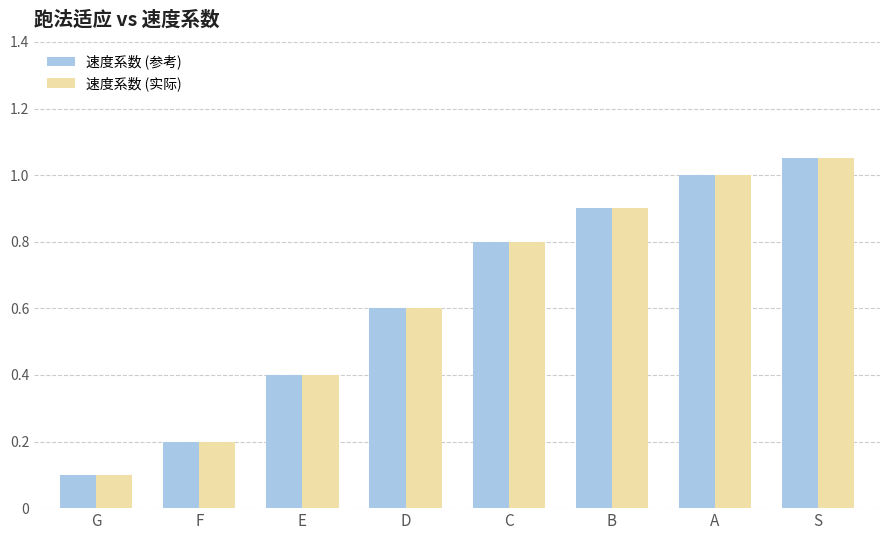

How many data points does each series have?

8